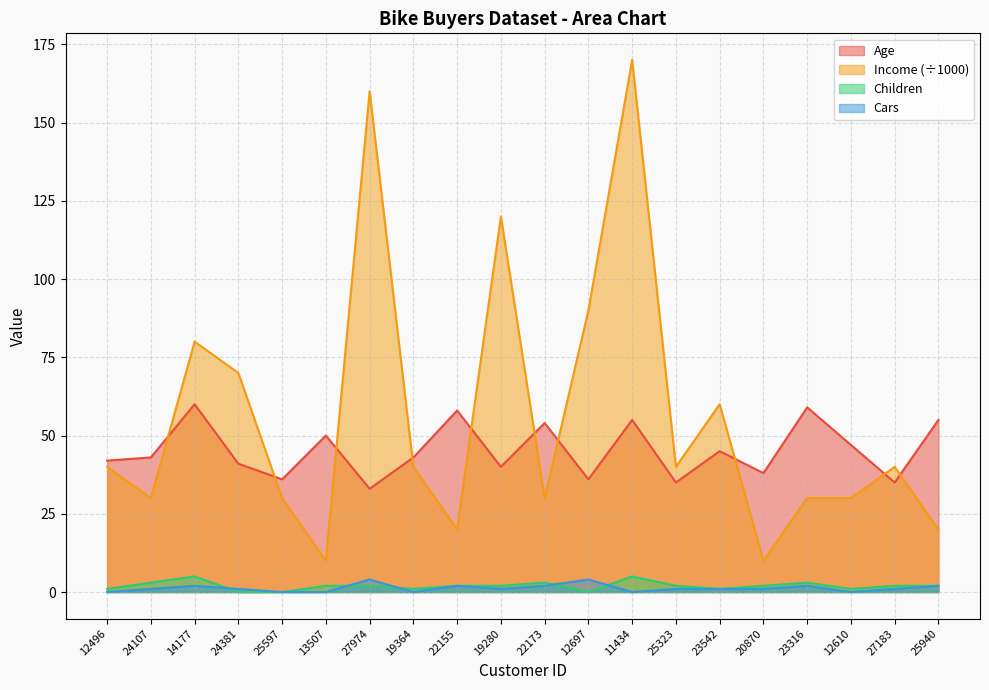

True or false: Children and Income cross at least once.

False